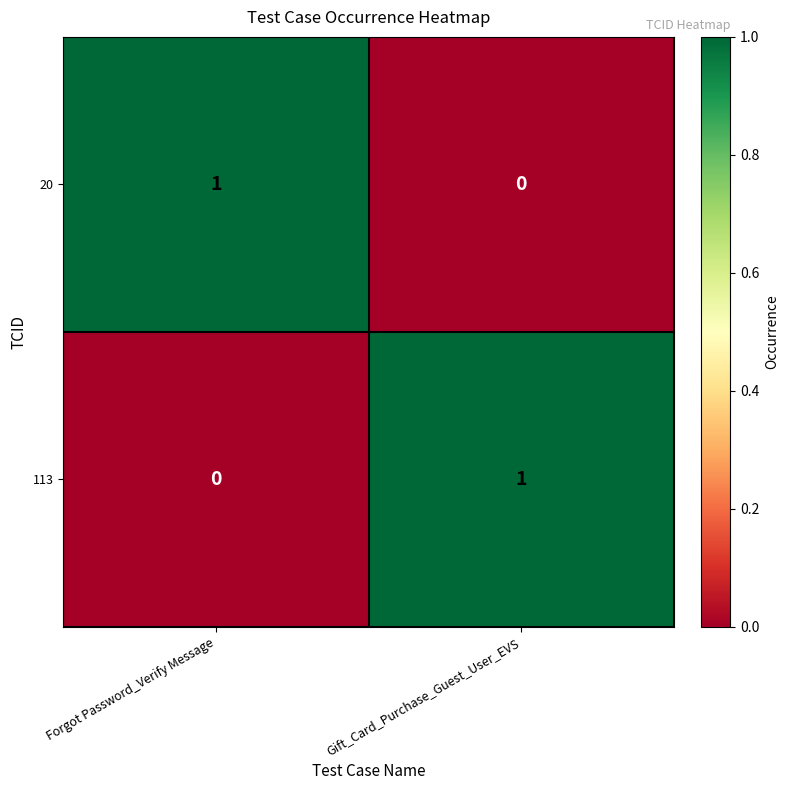

Rank the categories by 20 value from highest to lowest.

Forgot Password_Verify Message, Gift_Card_Purchase_Guest_User_EVS